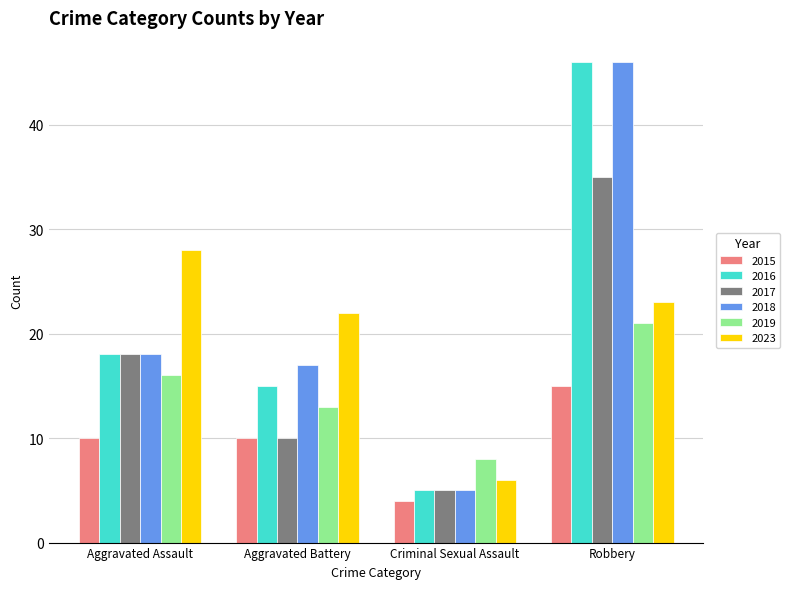

Which series has the largest total across all categories?

2018